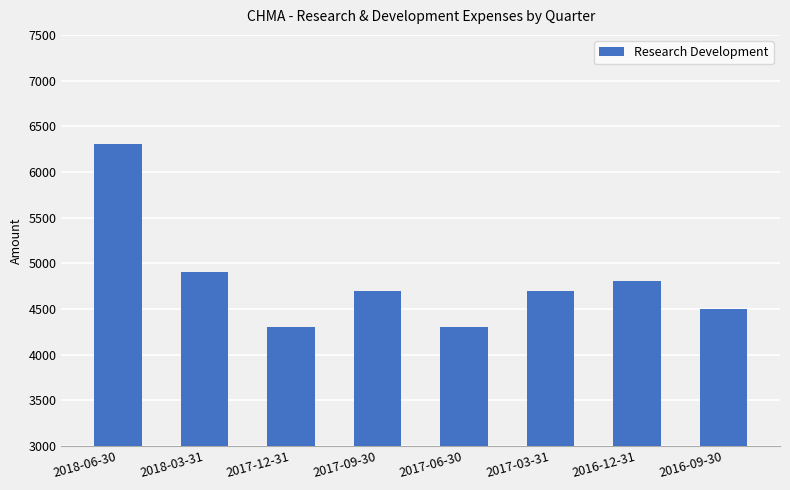

What is the ratio of the value at 2016-09-30 to the value at 2017-06-30?

1.0